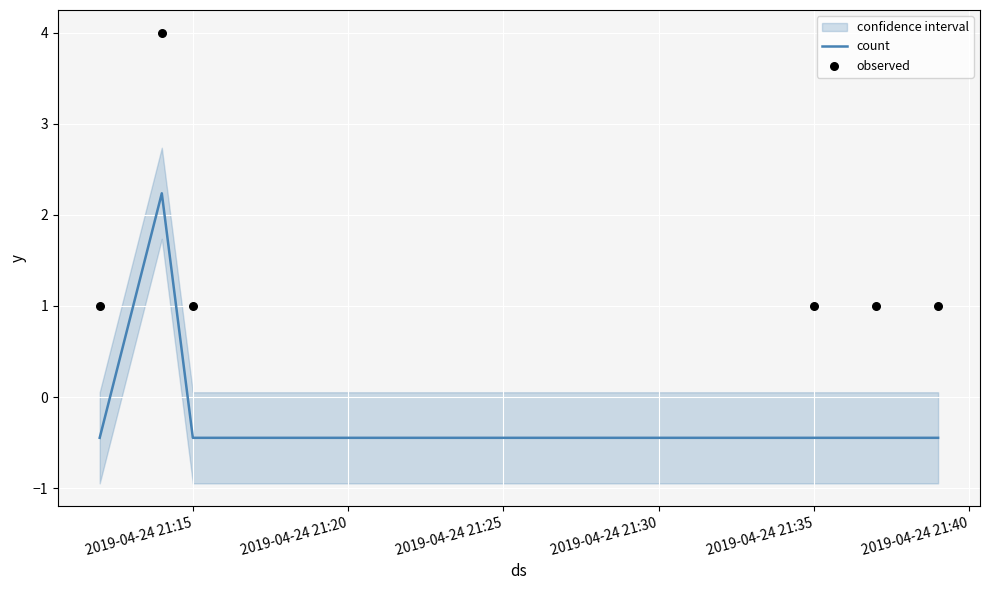

Which series has the widest spread of Y values?

observed